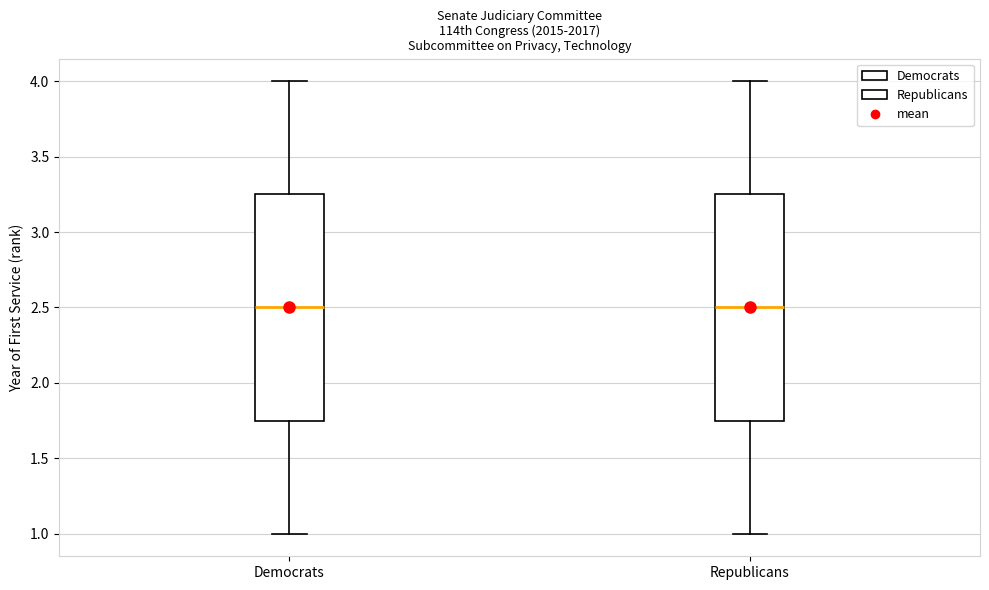

Reading left to right, transcribe this box plot: for each box, give where its median line is, the range the box spans, and where its two whiskers end, as read against the y-axis. The values are not printed on the chart, so give them approximately, as read against the axis.

Democrats: median 2.50, box 1.75 to 3.25, whiskers 1.00 to 4.00
Republicans: median 2.50, box 1.75 to 3.25, whiskers 1.00 to 4.00